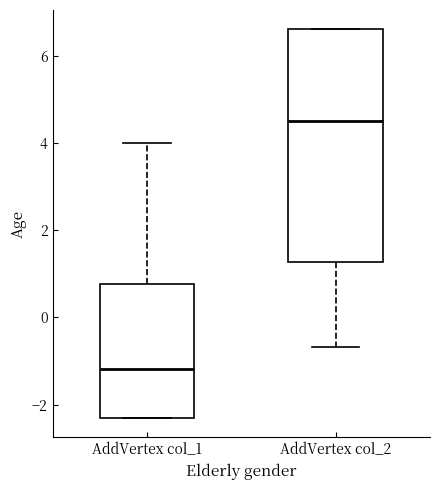

Comparing the boxes themselves (not the whiskers), which one is the tallest?

AddVertex col_2